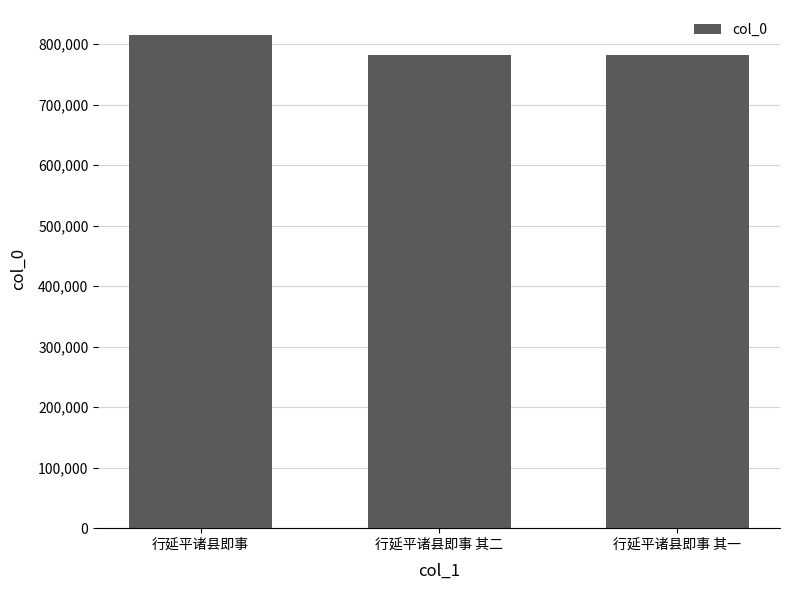

What is the ratio of the value at 行延平诸县即事 to the value at 行延平诸县即事 其二?

1.0